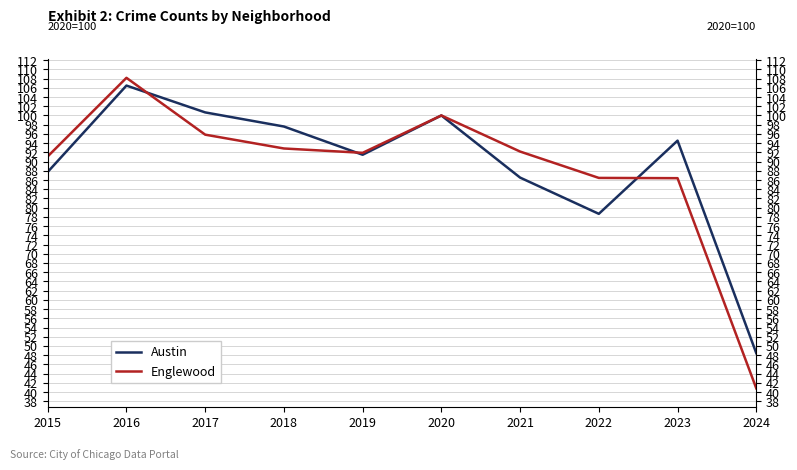

What is the difference between the highest and lowest values at 2017?

4.8